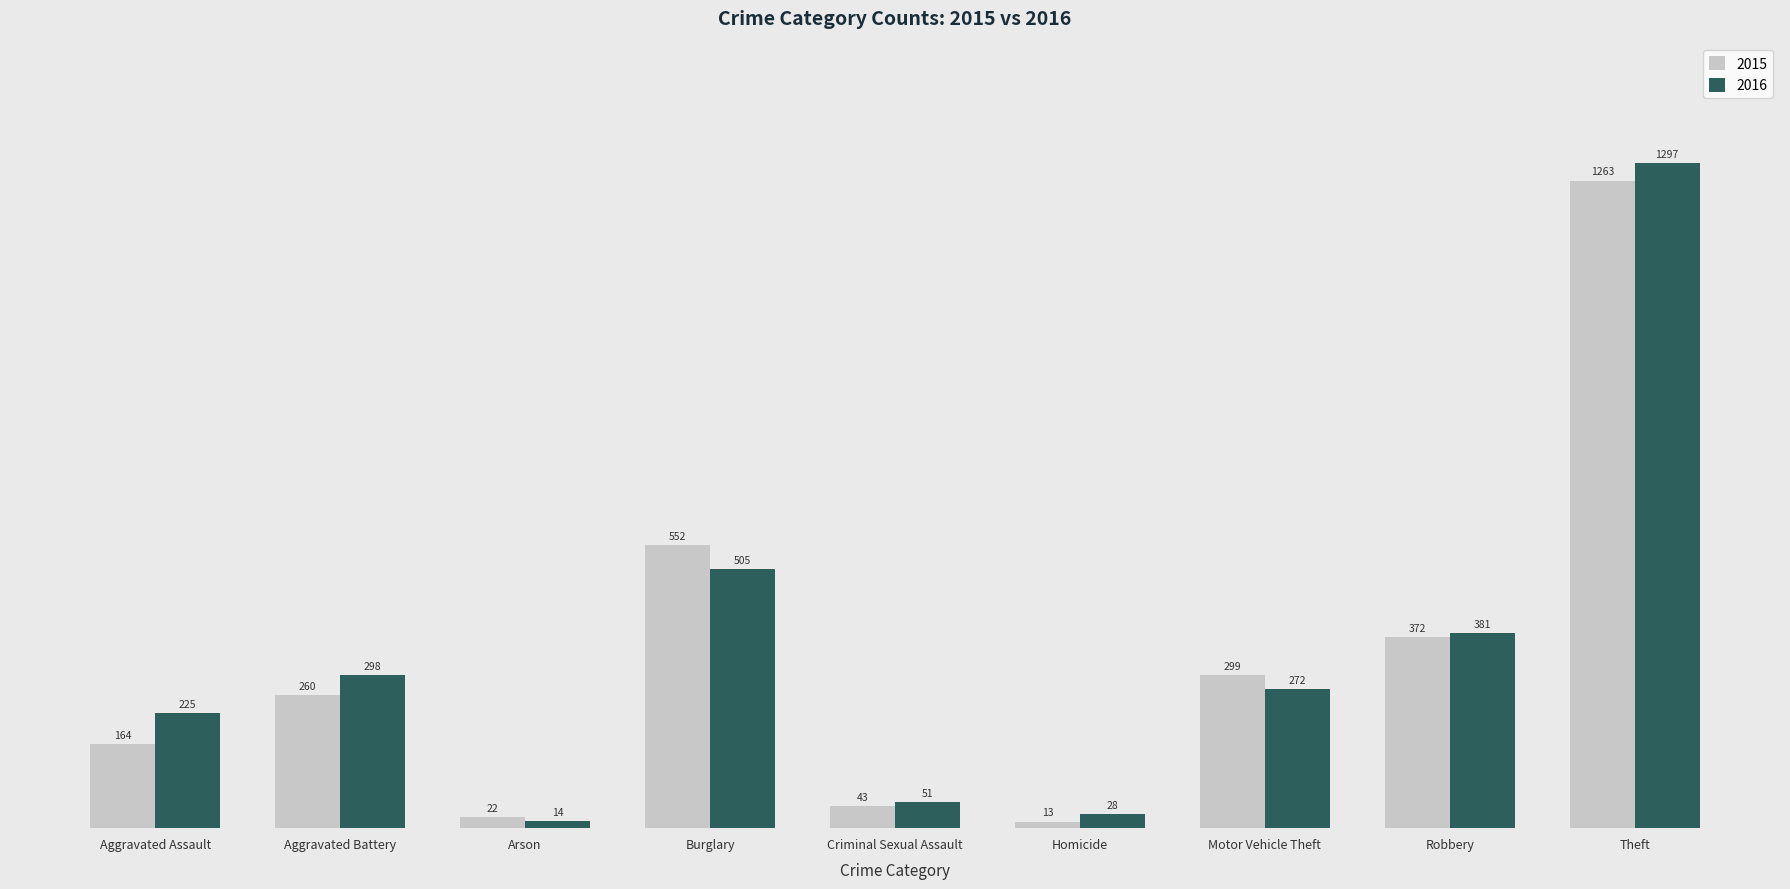

Read the 2016 value at Arson.

14